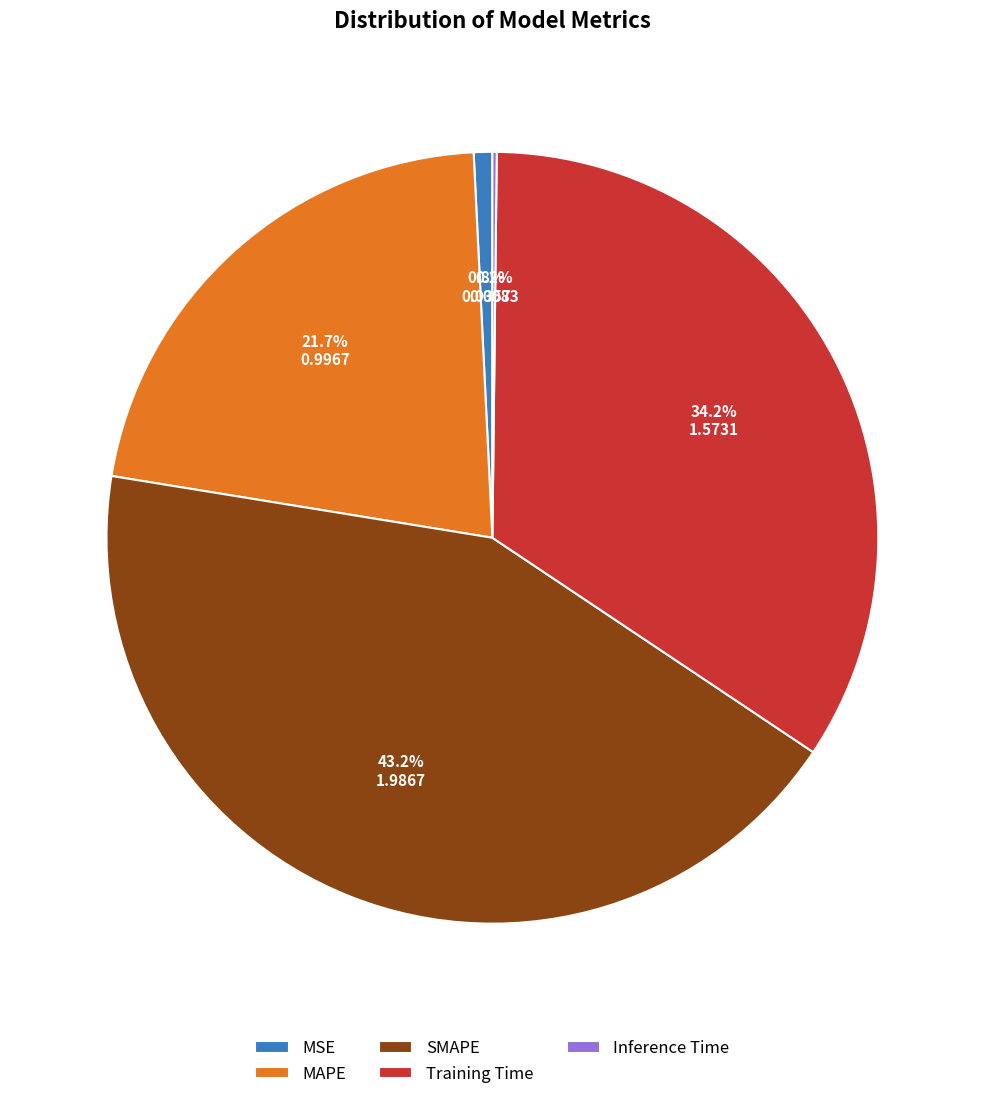

Is there any slice that represents more than half of the pie?

No